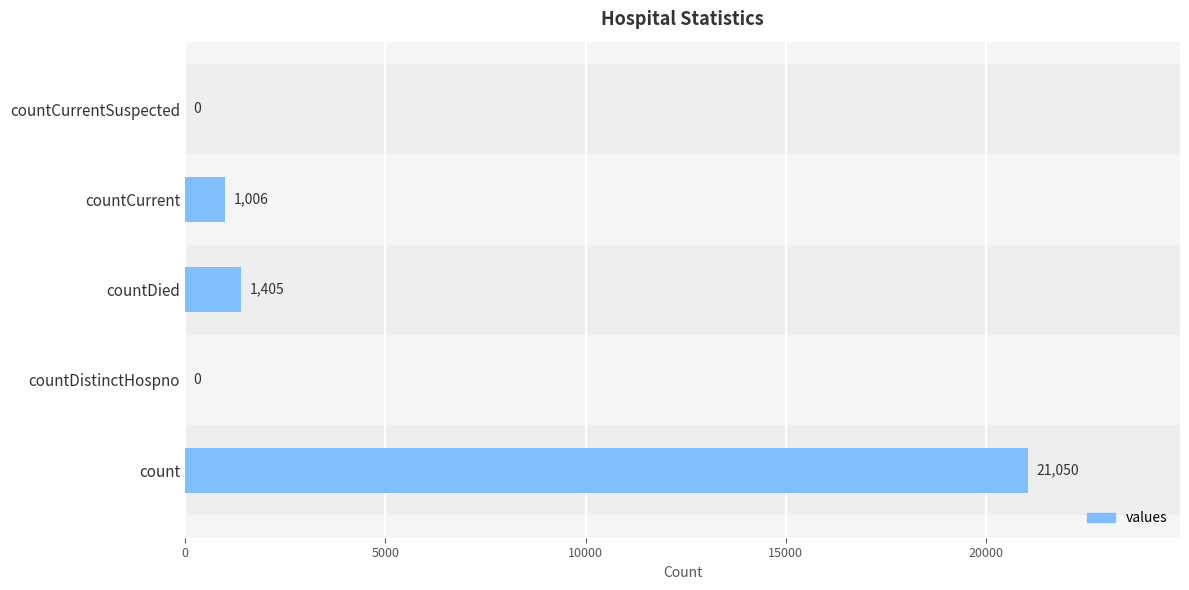

Between countDied and countCurrentSuspected, which is larger?

countDied